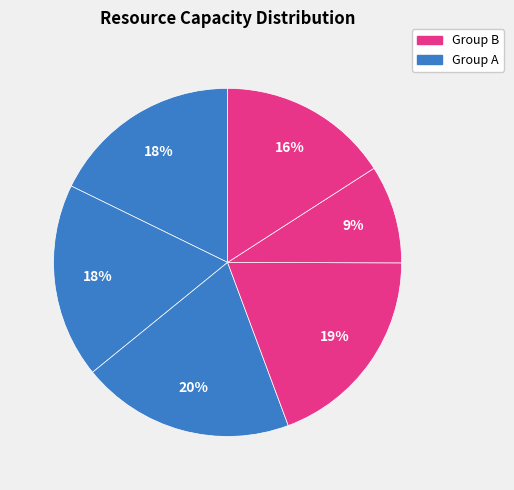

How many slices are in this pie chart?

6